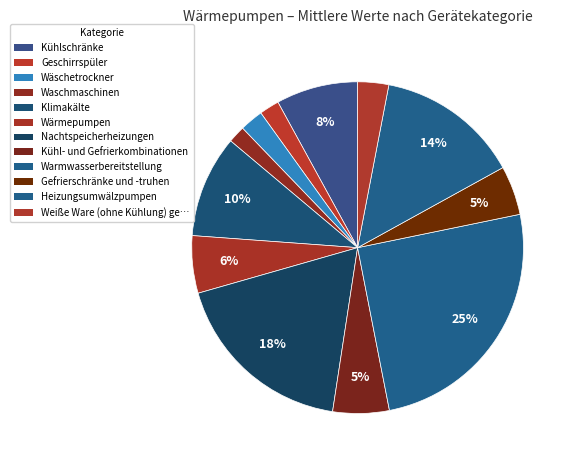

Rank the categories by value from lowest to highest.

Waschmaschinen, Geschirrspüler, Wäschetrockner, Weiße Ware (ohne Kühlung) gesamt, Gefrierschränke und -truhen, Kühl- und Gefrierkombinationen, Wärmepumpen, Kühlschränke, Klimakälte, Heizungsumwälzpumpen, Nachtspeicherheizungen, Warmwasserbereitstellung